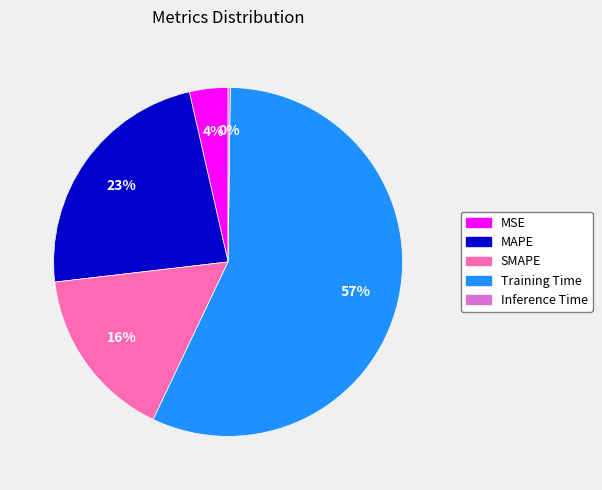

Which slice is the largest?

Training Time